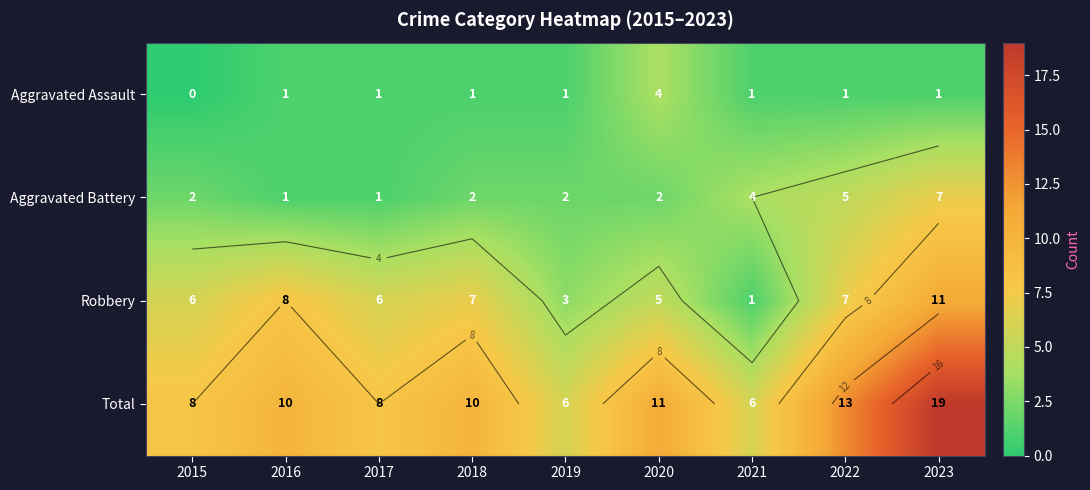

What is the difference between the Aggravated Battery values at 2019 and 2023?

5